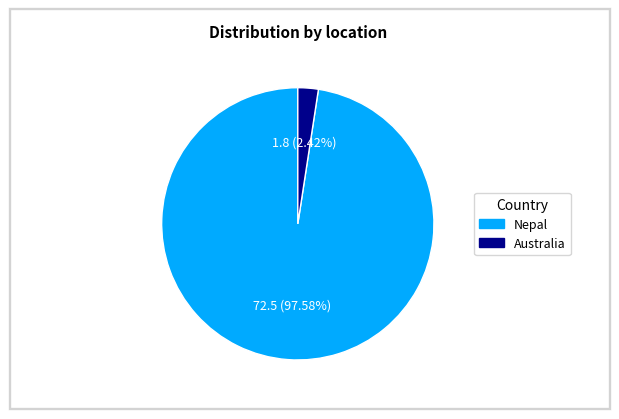

Which slice represents more than half of the pie?

Nepal